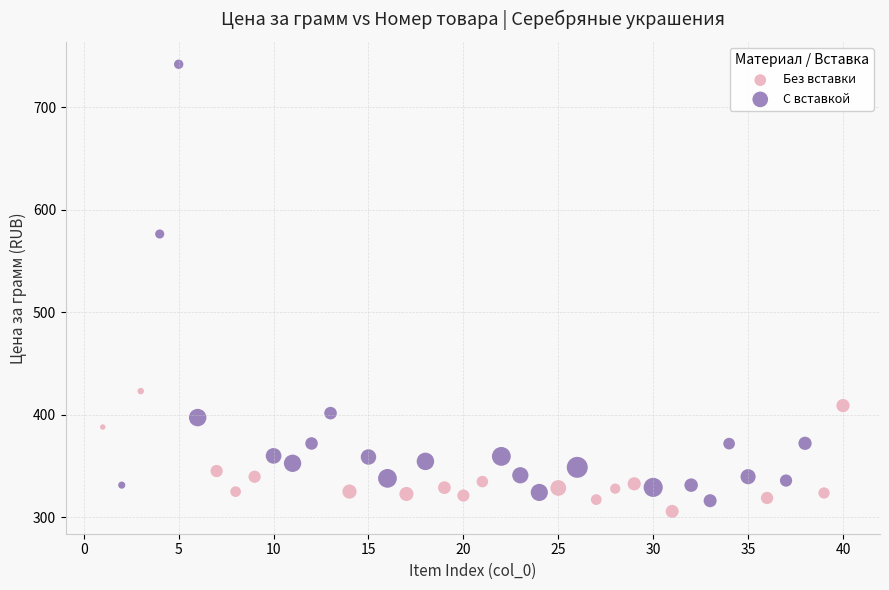

Which series has the largest Y range (max minus min)?

С вставкой